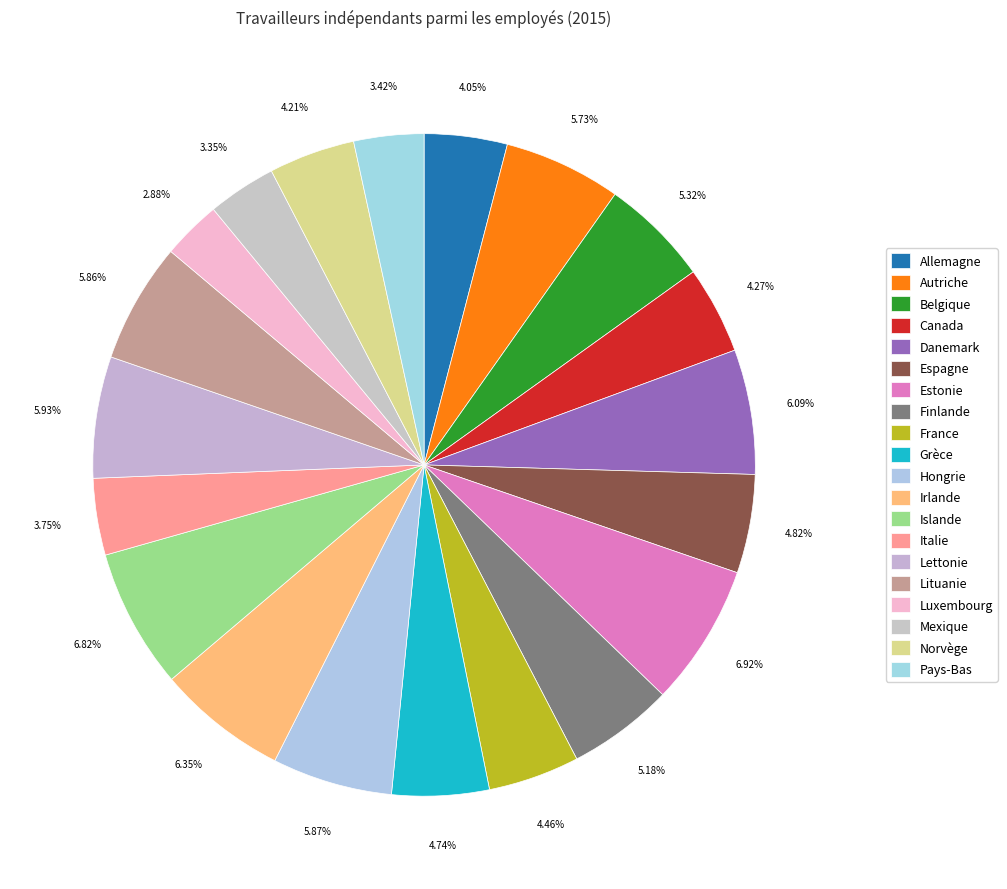

Rank the categories by value from highest to lowest.

Estonie, Islande, Irlande, Danemark, Lettonie, Hongrie, Lituanie, Autriche, Belgique, Finlande, Espagne, Grèce, France, Canada, Norvège, Allemagne, Italie, Pays-Bas, Mexique, Luxembourg